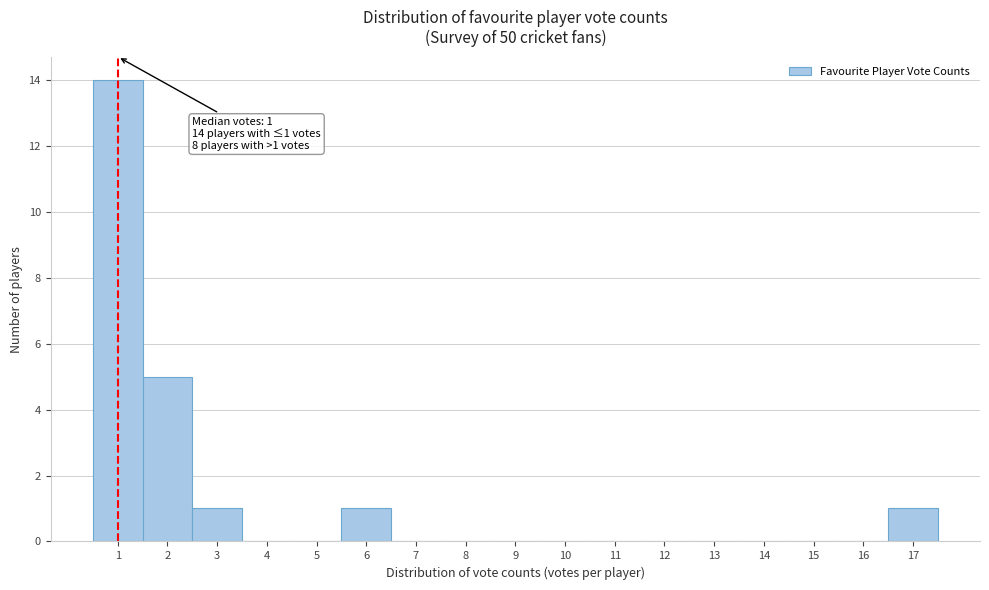

Over which range of the x-axis is the bar tallest?

0.5 to 1.5